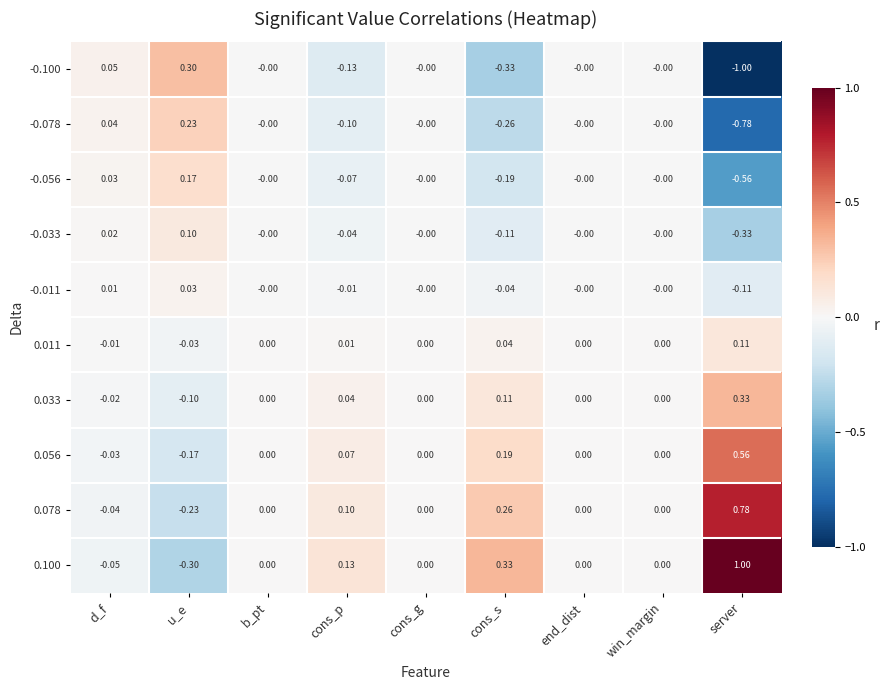

How many negative values does the -0.033 series have?

3